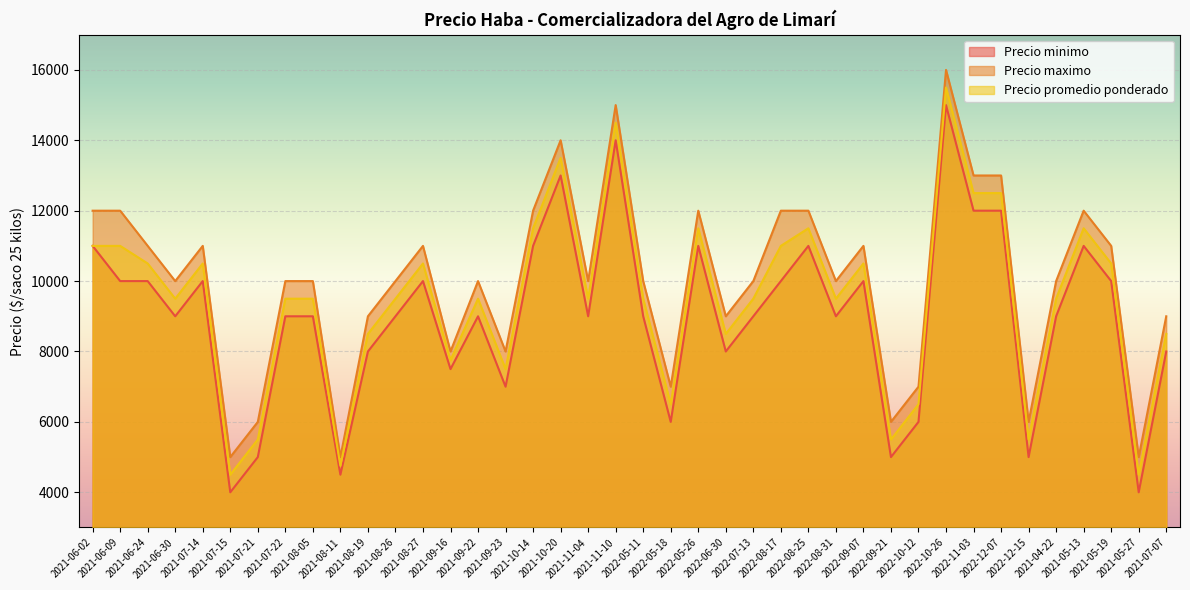

True or false: Precio minimo and Precio promedio ponderado cross at least once.

False